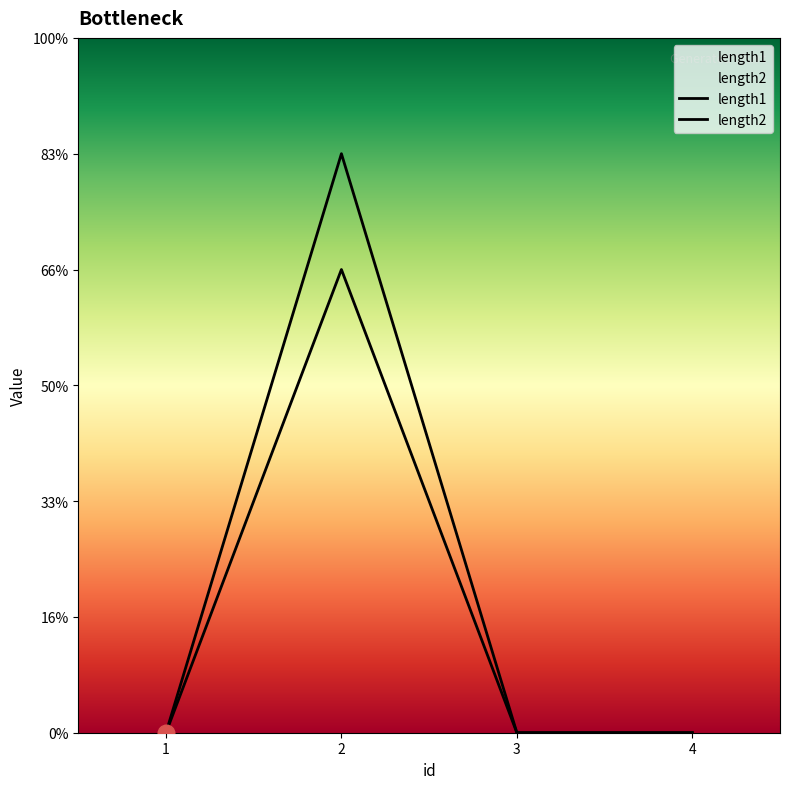

True or false: length1 has a value of 1 at 2.

False